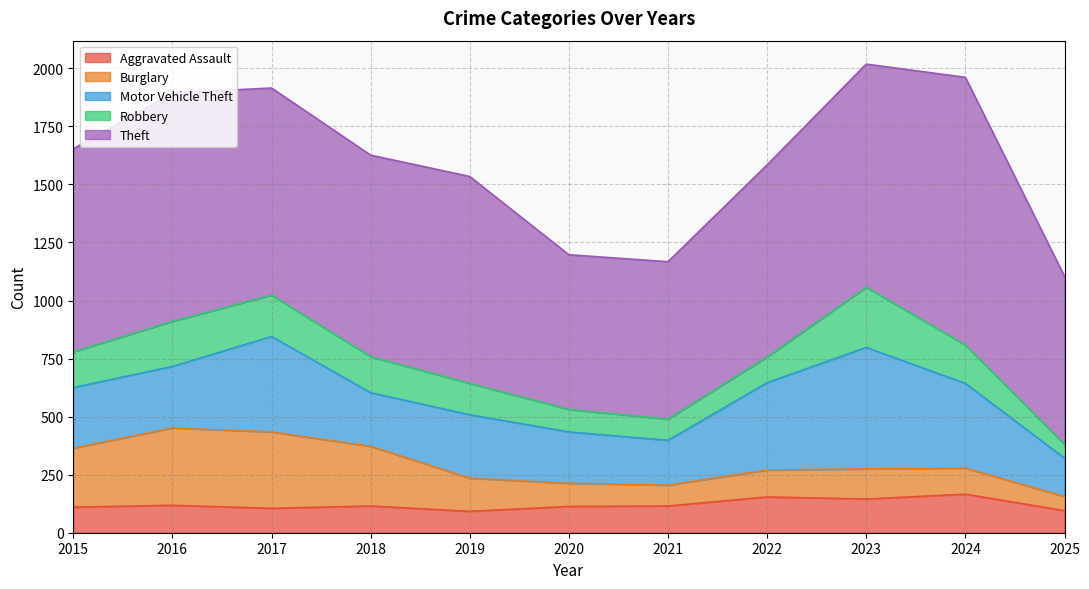

Is the value of Aggravated Assault at 2021 greater than the value of Burglary at 2015?

No